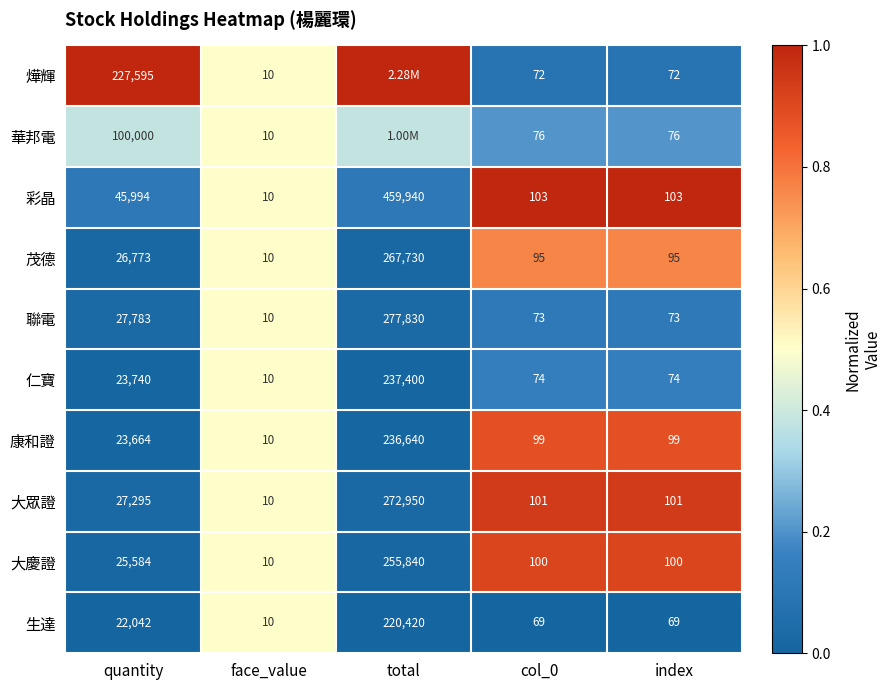

Which category has the lowest value in the 聯電 series?

face_value